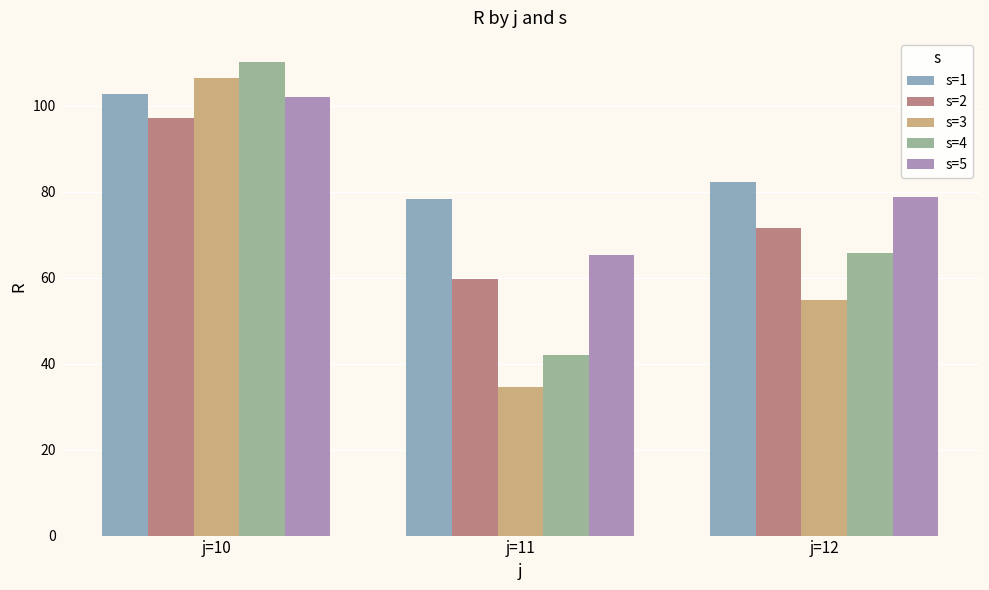

At which label is s=1 closest to 90?

j=12